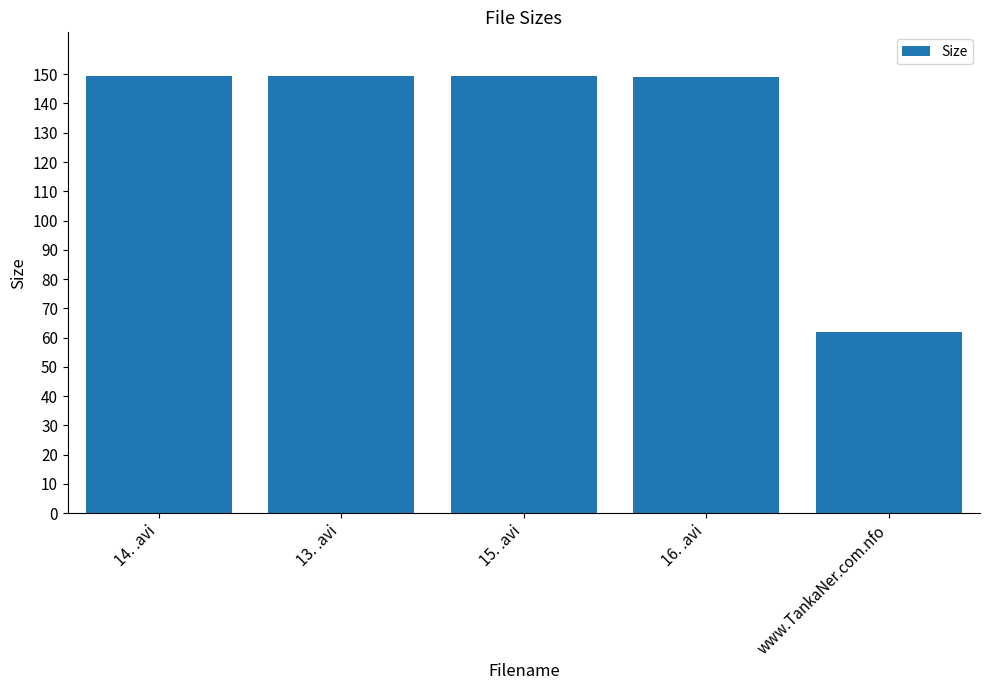

What is the label of the 5th bar from the left?

www.TankaNer.com.nfo